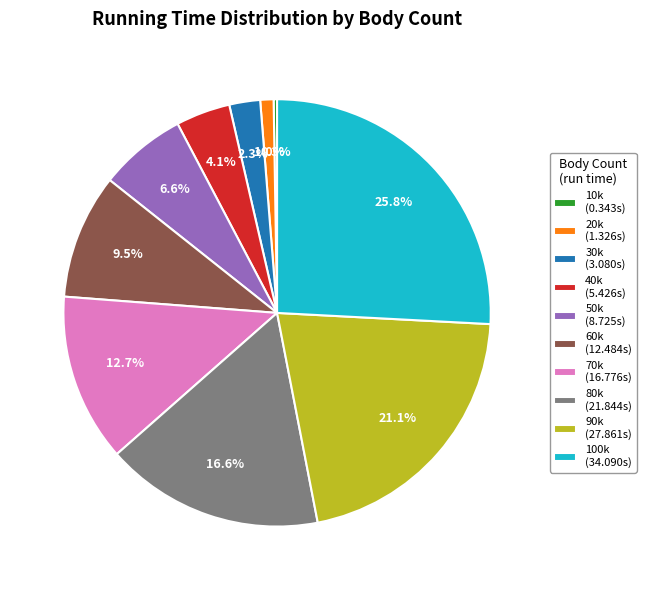

Which has a higher value, 100k (34.090s) or 70k (16.776s)?

100k (34.090s)